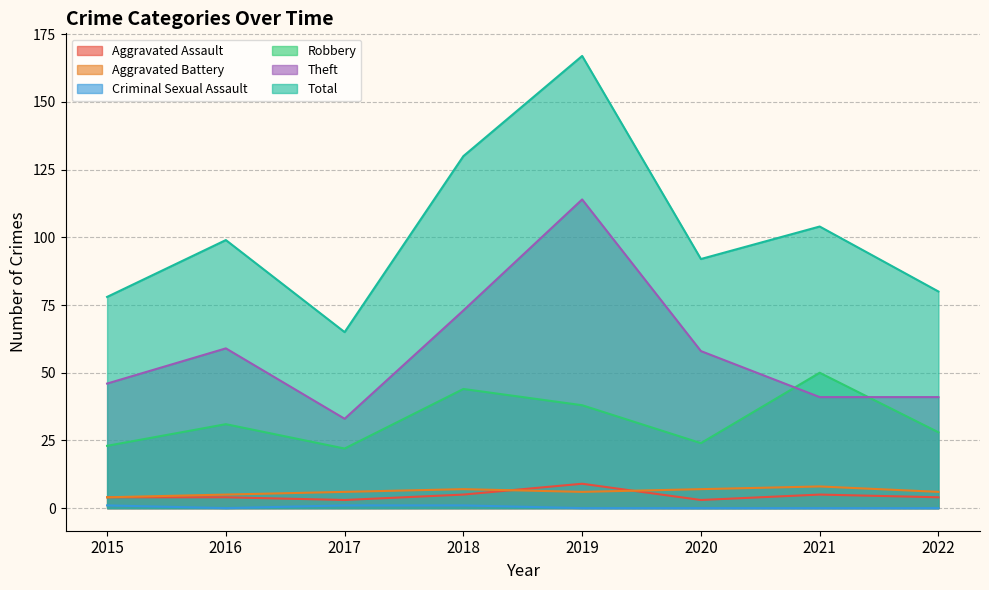

At how many categories does at least one series exceed 6?

8